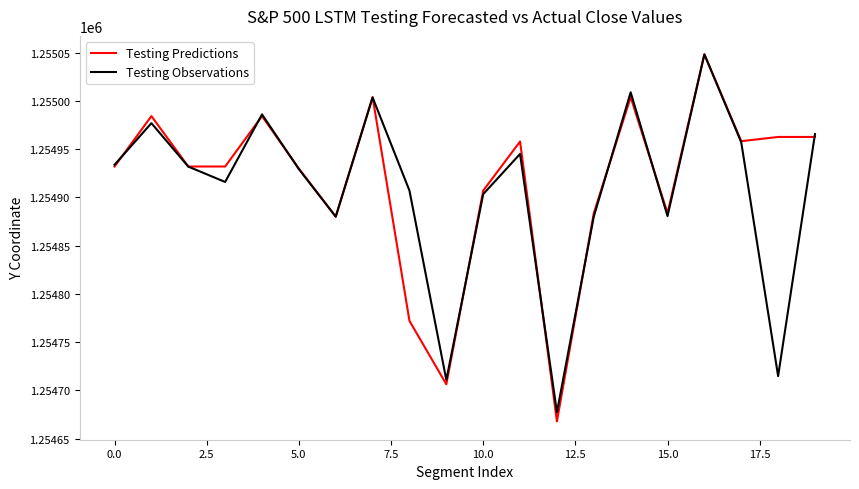

How many series are shown in this chart?

2